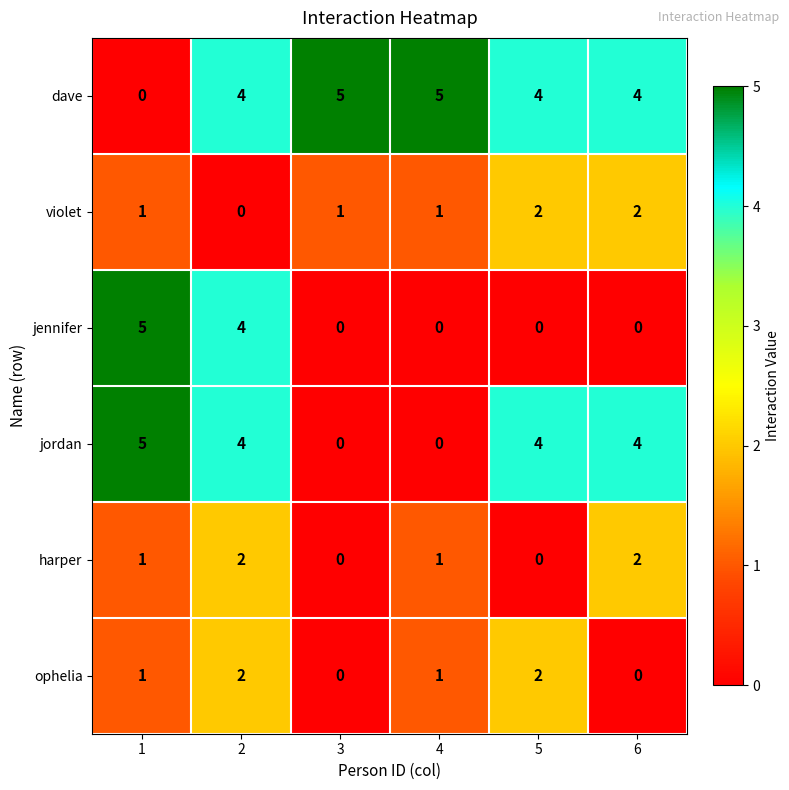

Is it true that jordan equals 3 at 1?

False